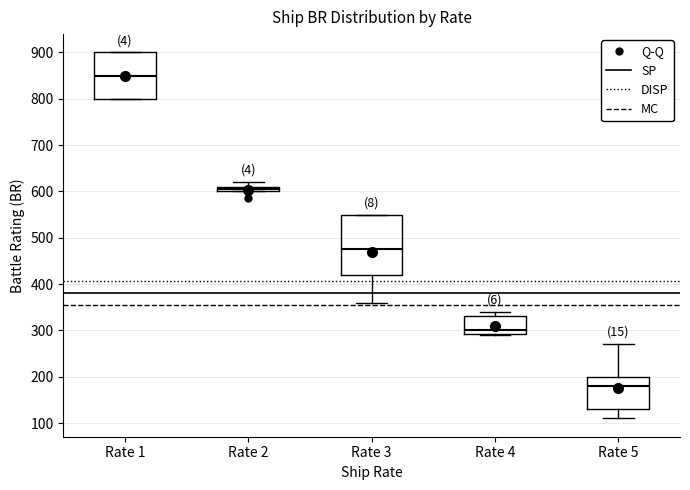

Which box is the tallest, from its lower edge to its upper edge?

Rate 3